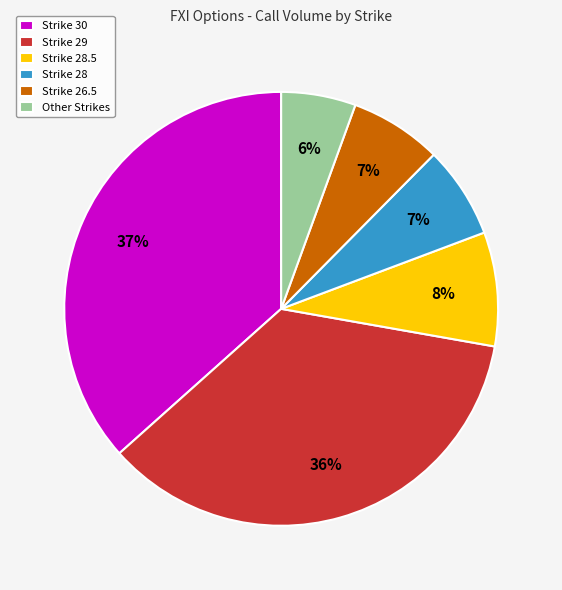

Does Strike 26.5 represent more than half of the total?

No